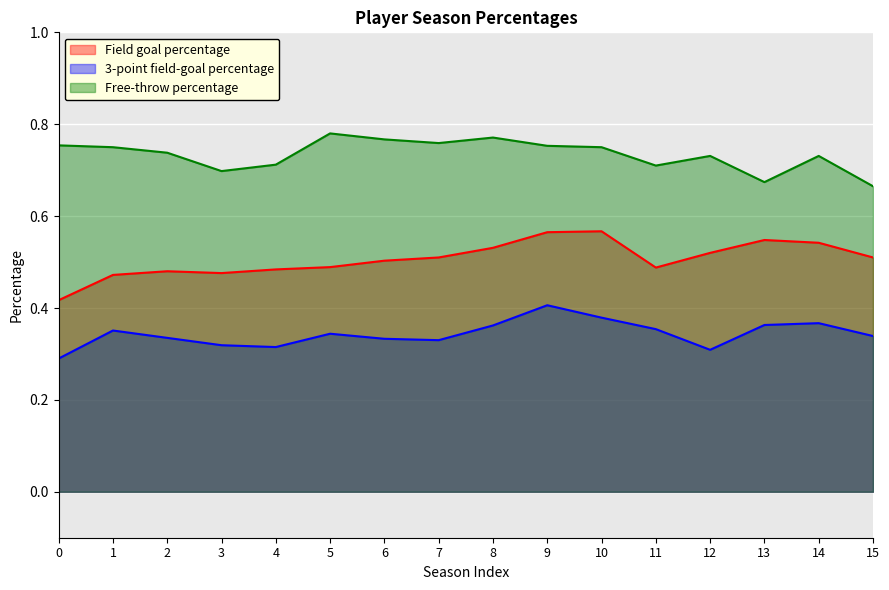

What is the minimum value for 3-point field-goal percentage?

0.3